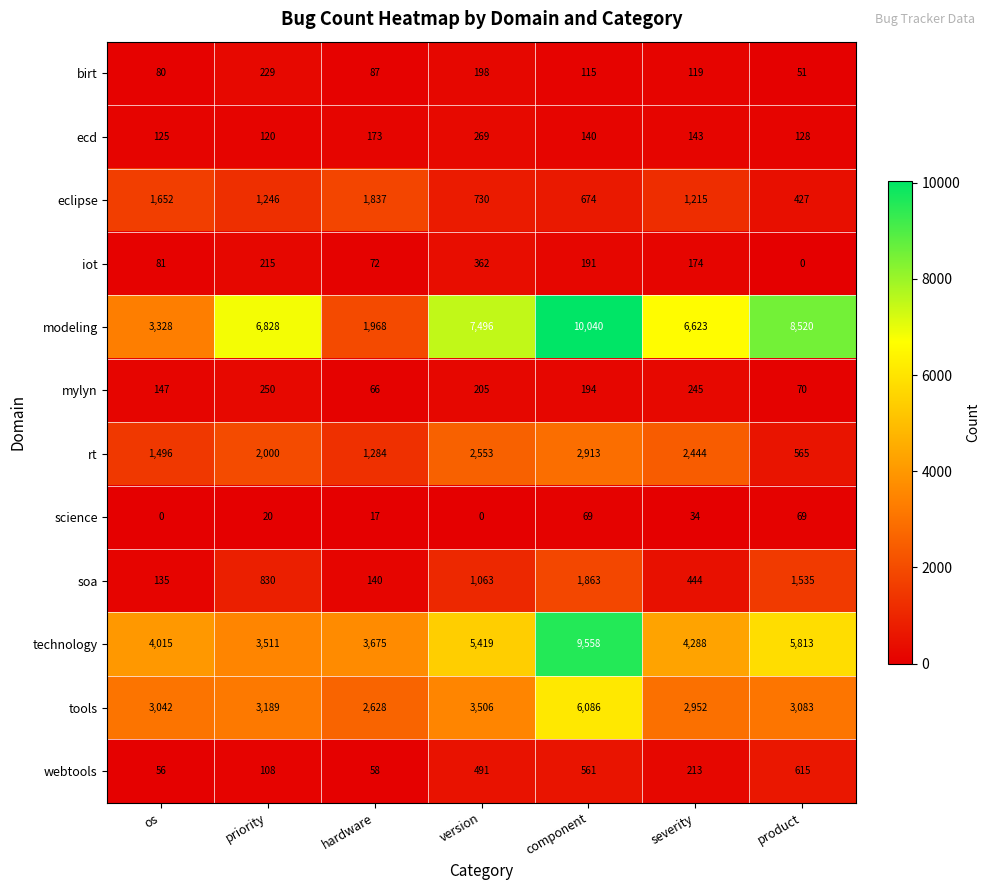

Which series has the largest total across all categories?

modeling